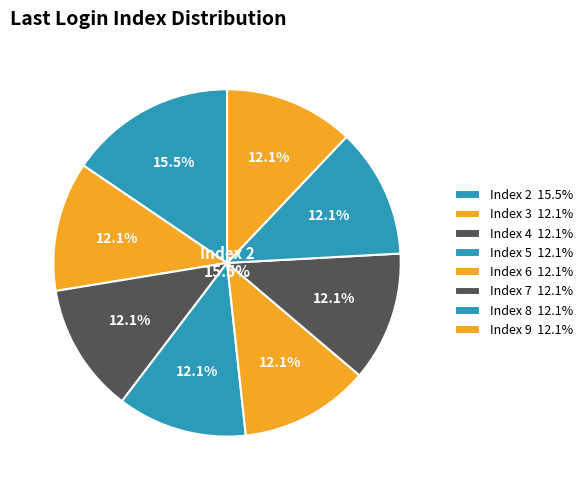

To the nearest percent, what is the average slice percentage?

12%